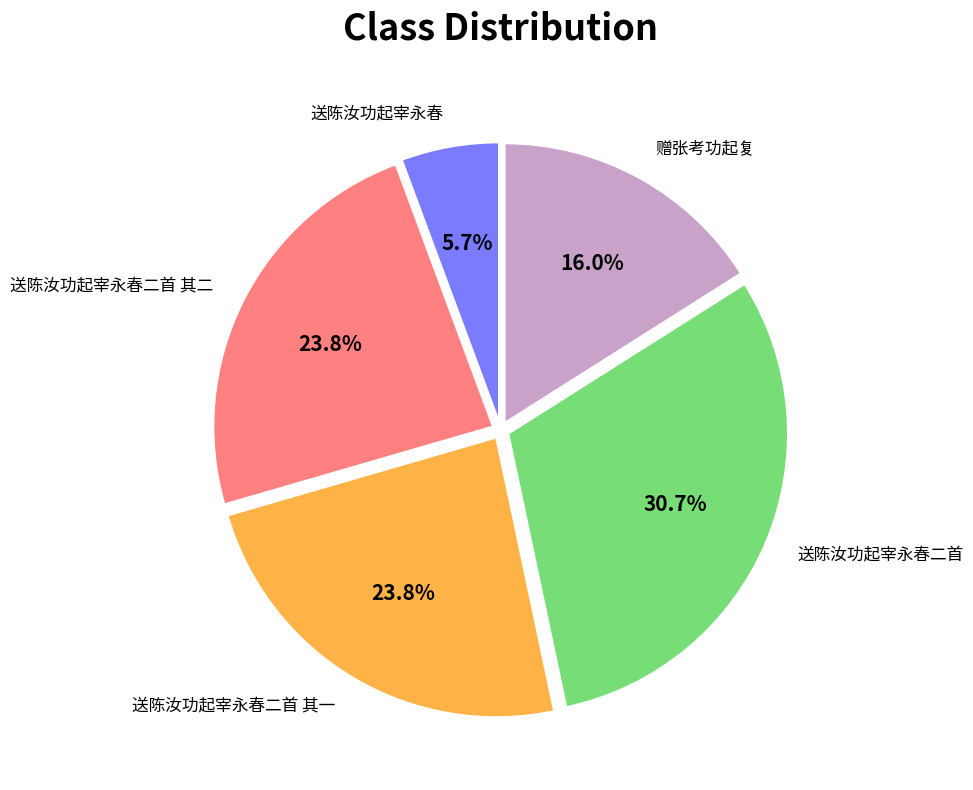

To the nearest percent, what is the difference between the largest and smallest slice percentages?

25%